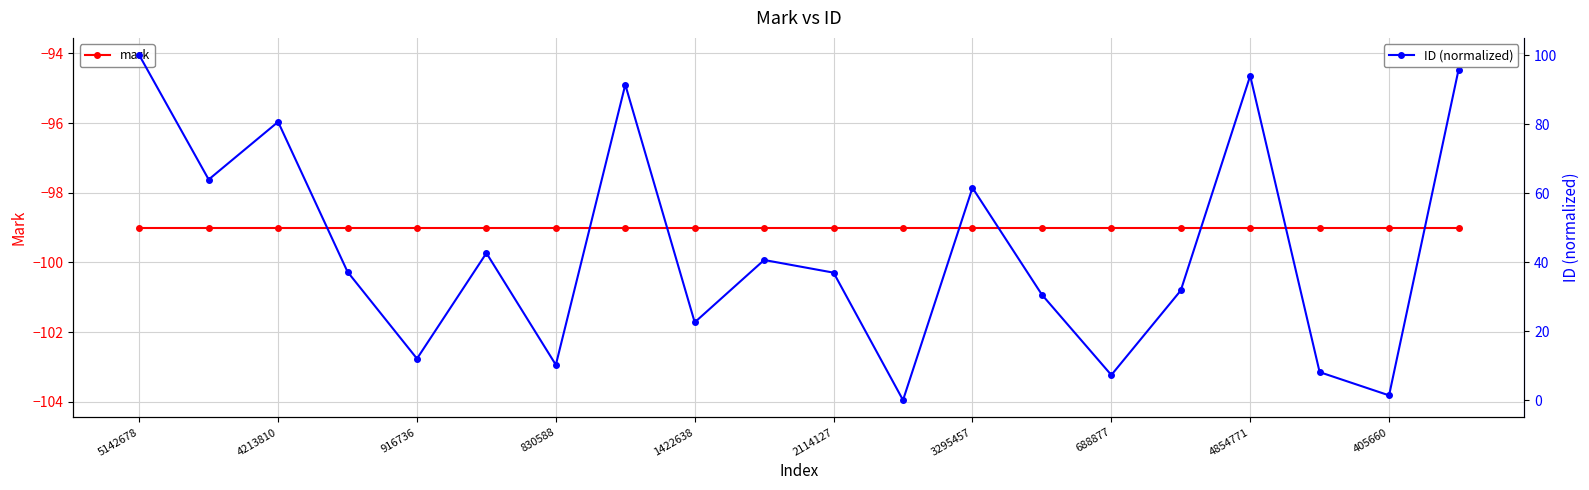

The mark series shows -145.7 at 19. True or false?

False